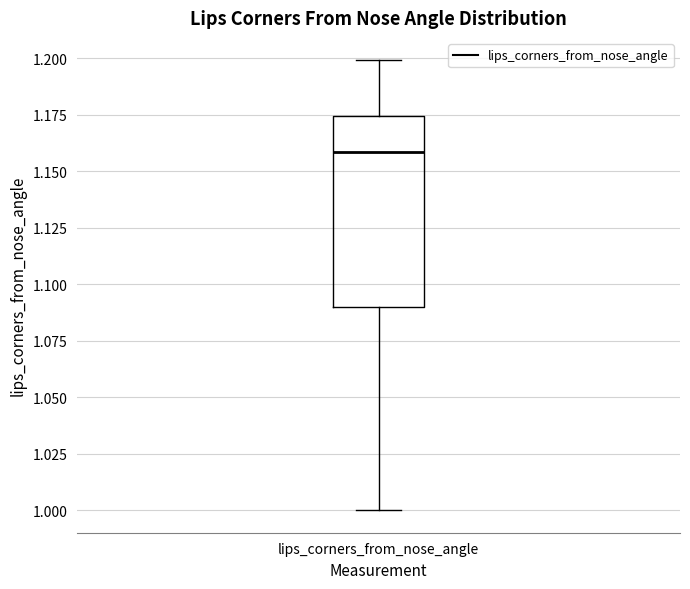

Where is the lower edge of the box for lips_corners_from_nose_angle on the y-axis? The values are not printed on the chart, so give them approximately, as read against the axis.

1.090